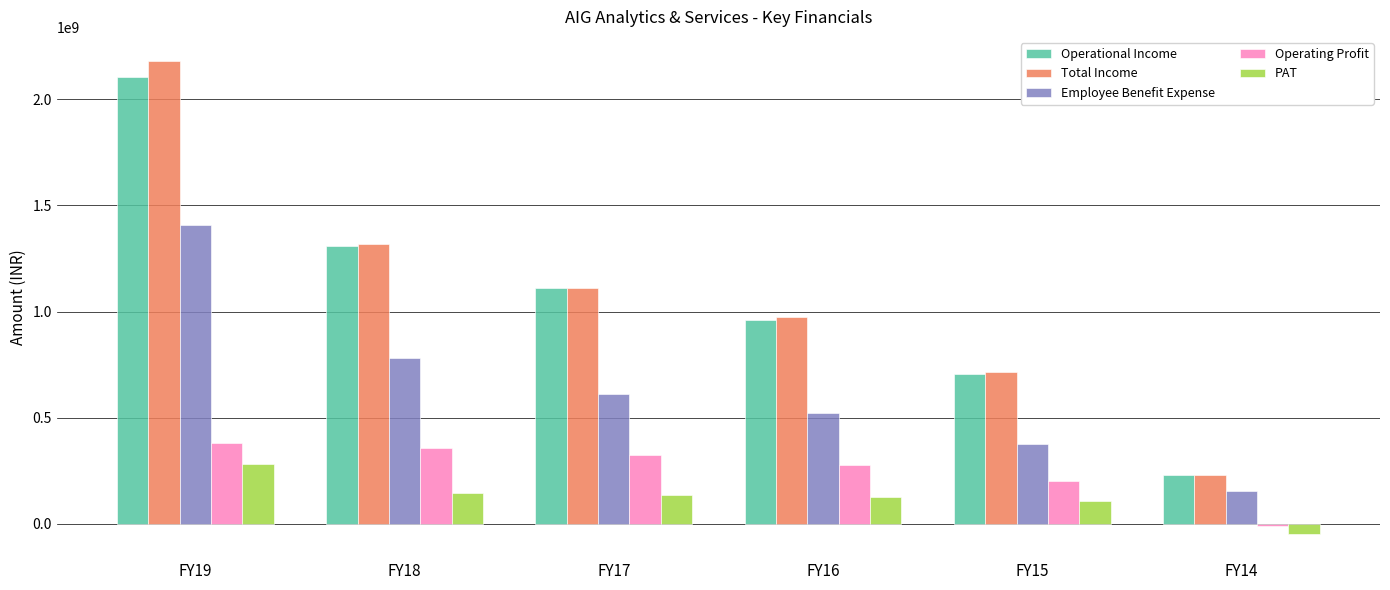

What is the approximate value of Operating Profit at FY17, to the nearest 10?

326714340